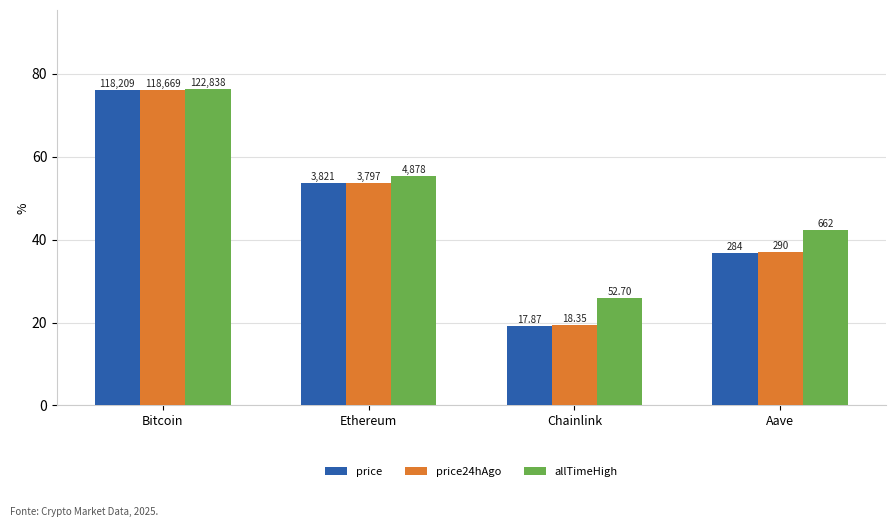

Which series has the widest spread of values?

price